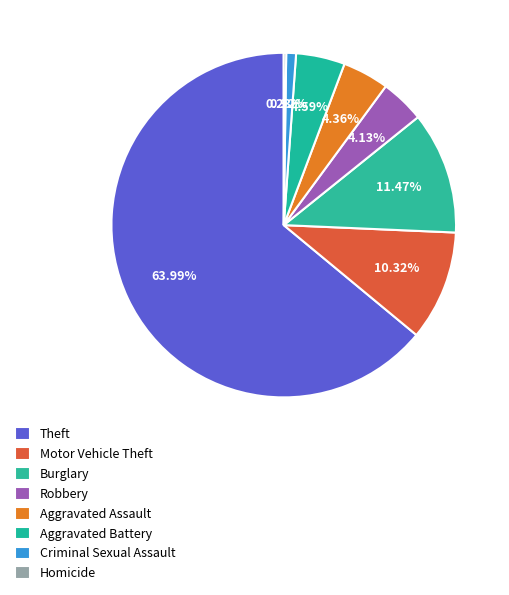

To the nearest percent, what portion does Criminal Sexual Assault represent?

1%